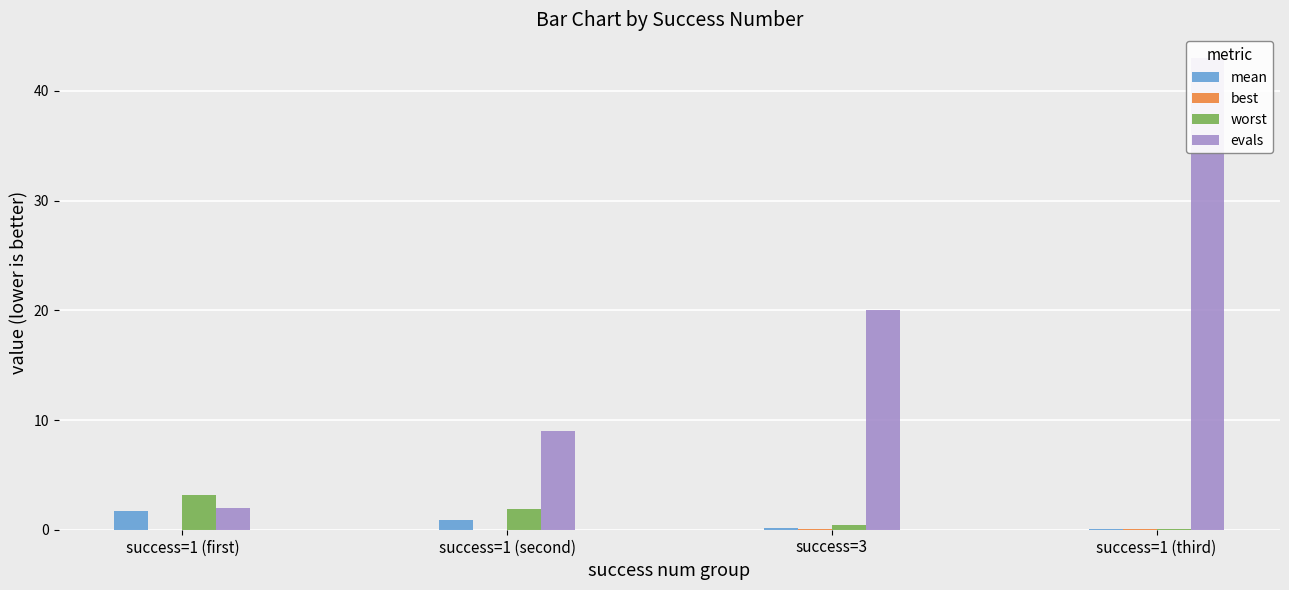

At which label does worst first exceed 1?

success=1 (first)